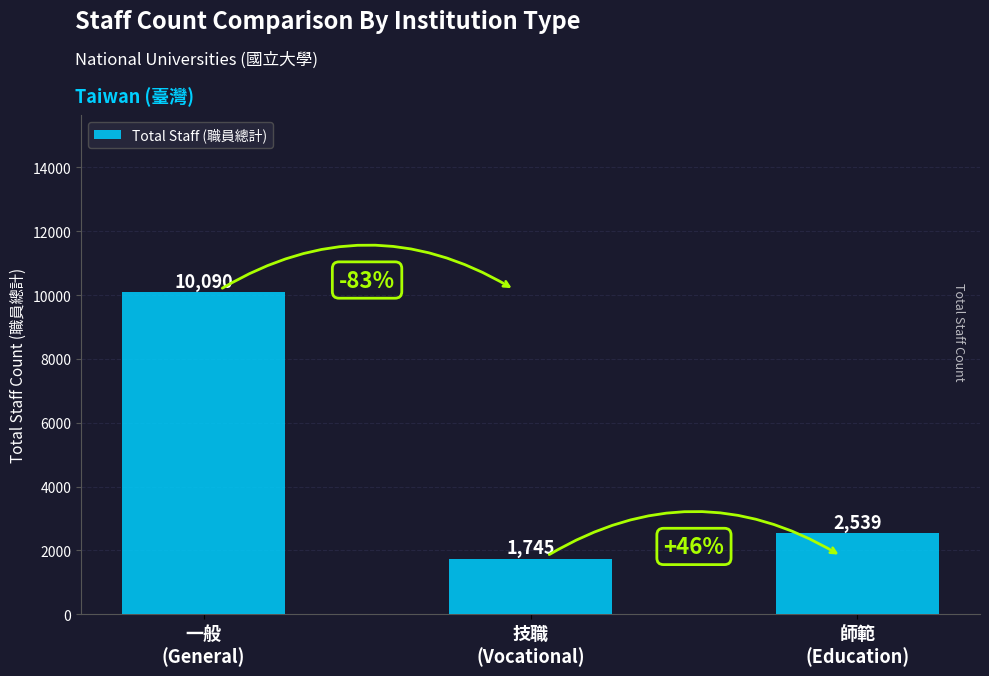

Rank the categories by value from highest to lowest.

一般
(General), 師範
(Education), 技職
(Vocational)